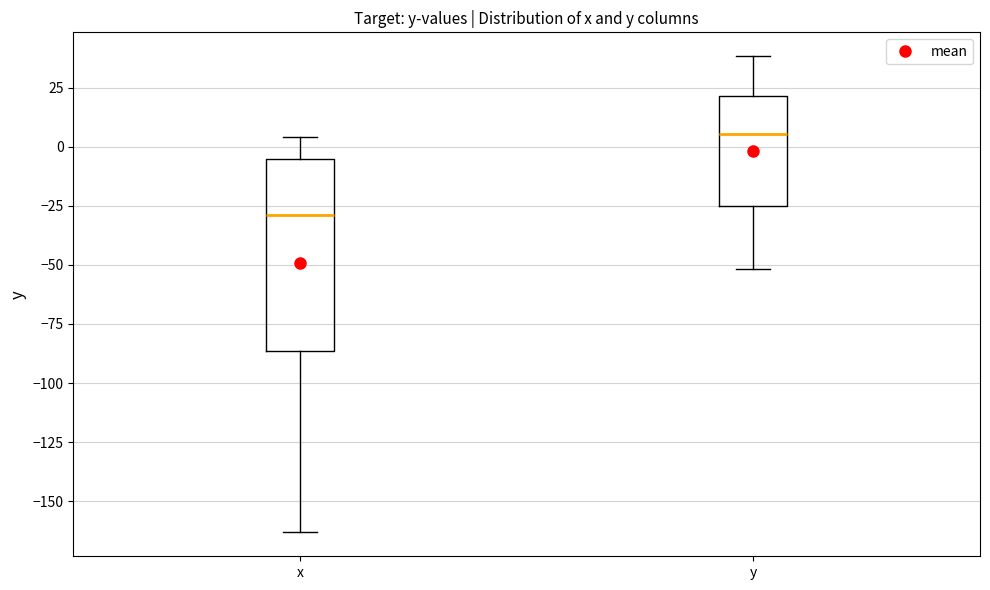

Where does the upper whisker of the box for x end on the y-axis? The values are not printed on the chart, so give them approximately, as read against the axis.

5